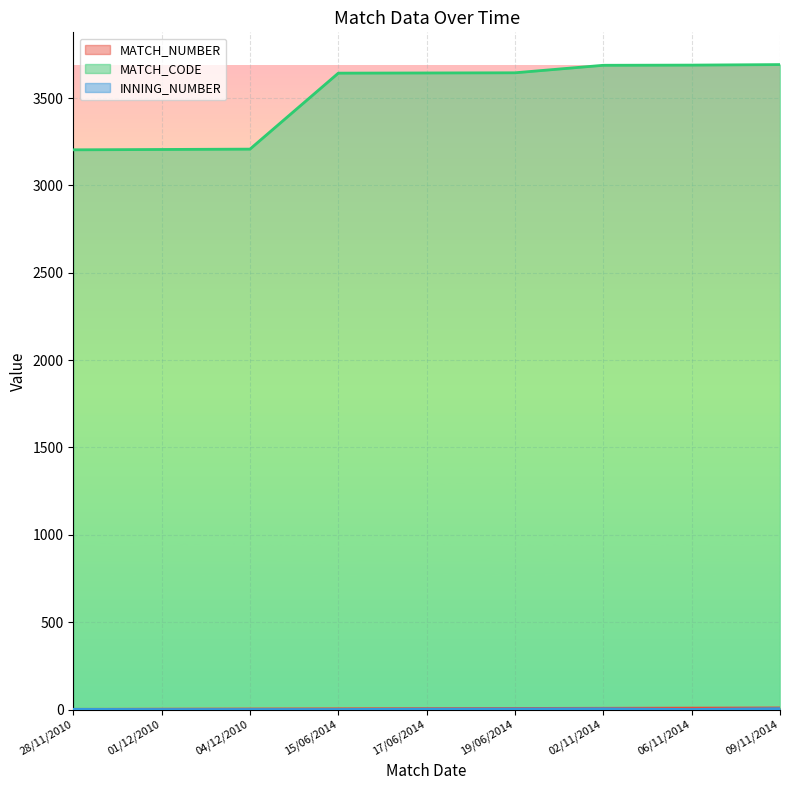

True or false: MATCH_CODE has more than 0 points higher than both neighbors.

False